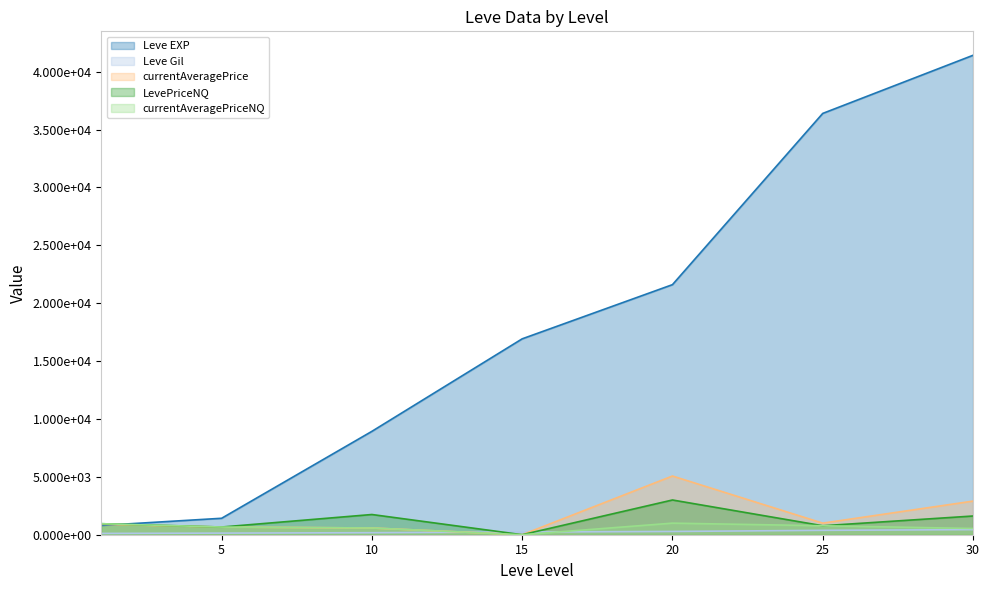

True or false: currentAveragePrice has a value of 582.0 at 10.

True